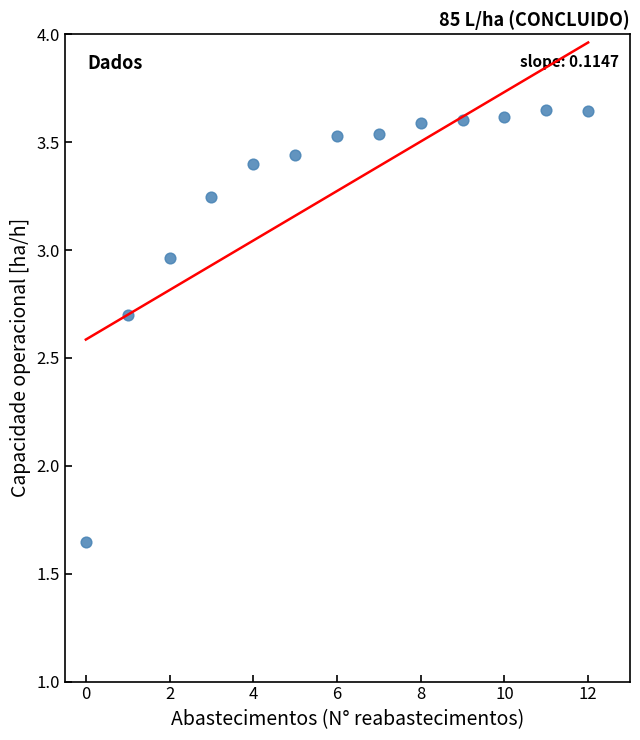

What is the range of Y values (max minus min)?

2.0